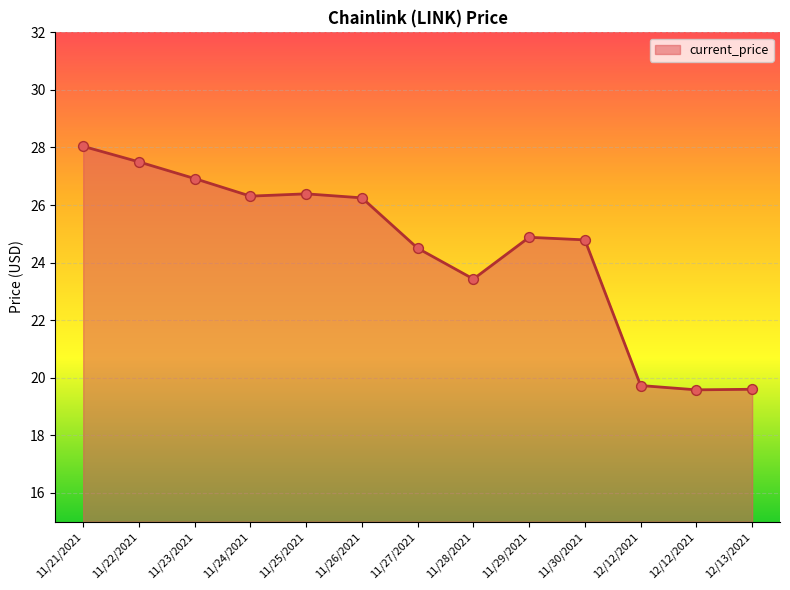

Which has a higher value, 11/27/2021 or 11/22/2021?

11/22/2021